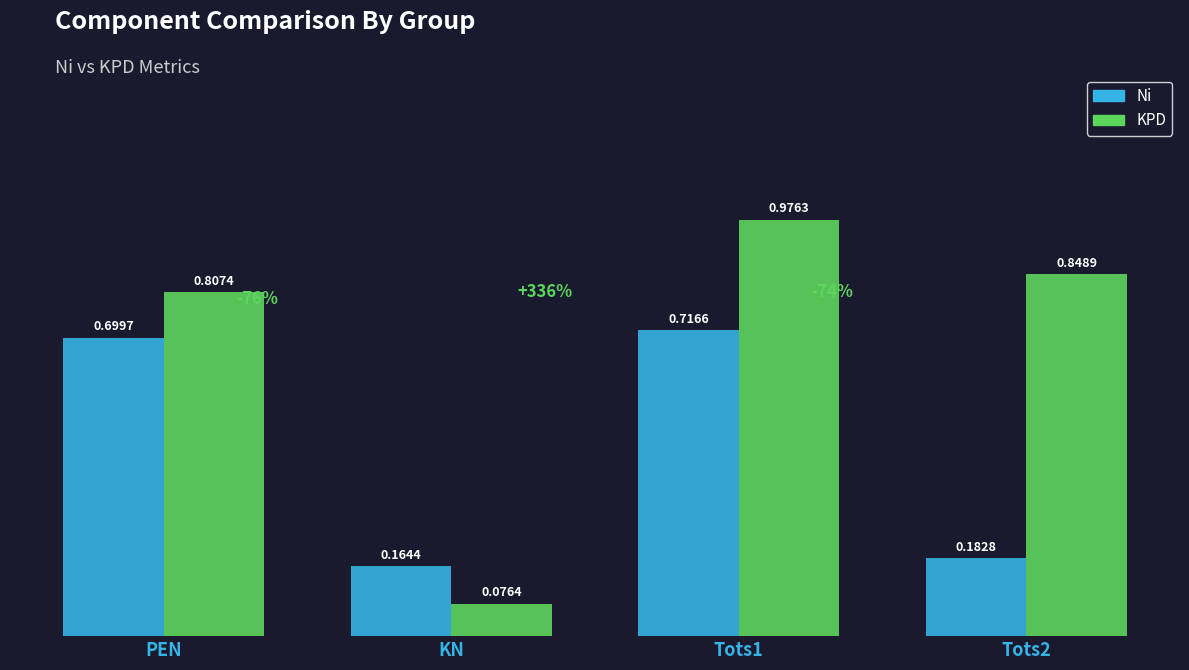

At which category does the chart reach its minimum across all series?

KN